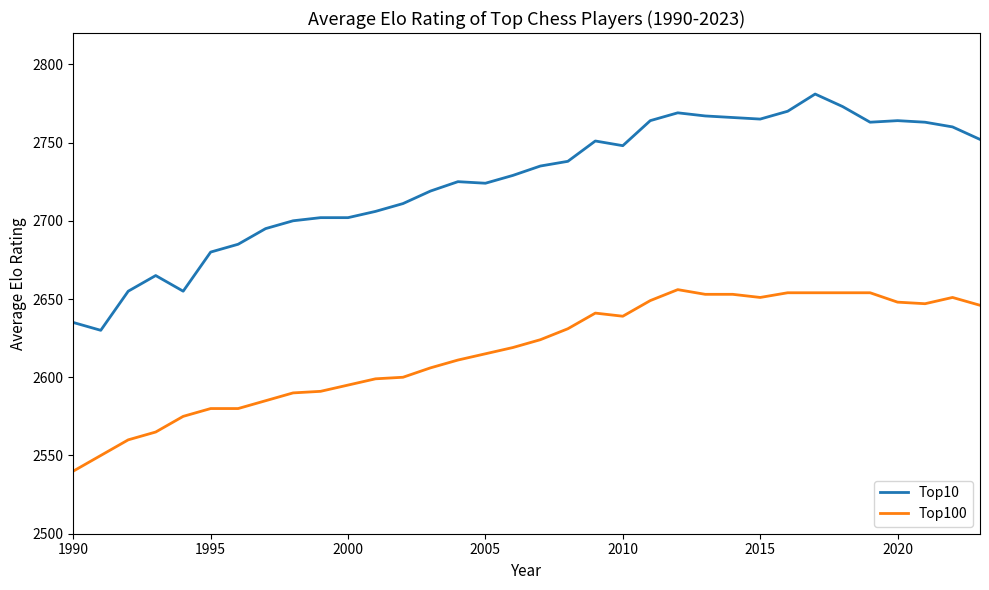

List the series in order of their peak value, lowest first.

Top100, Top10